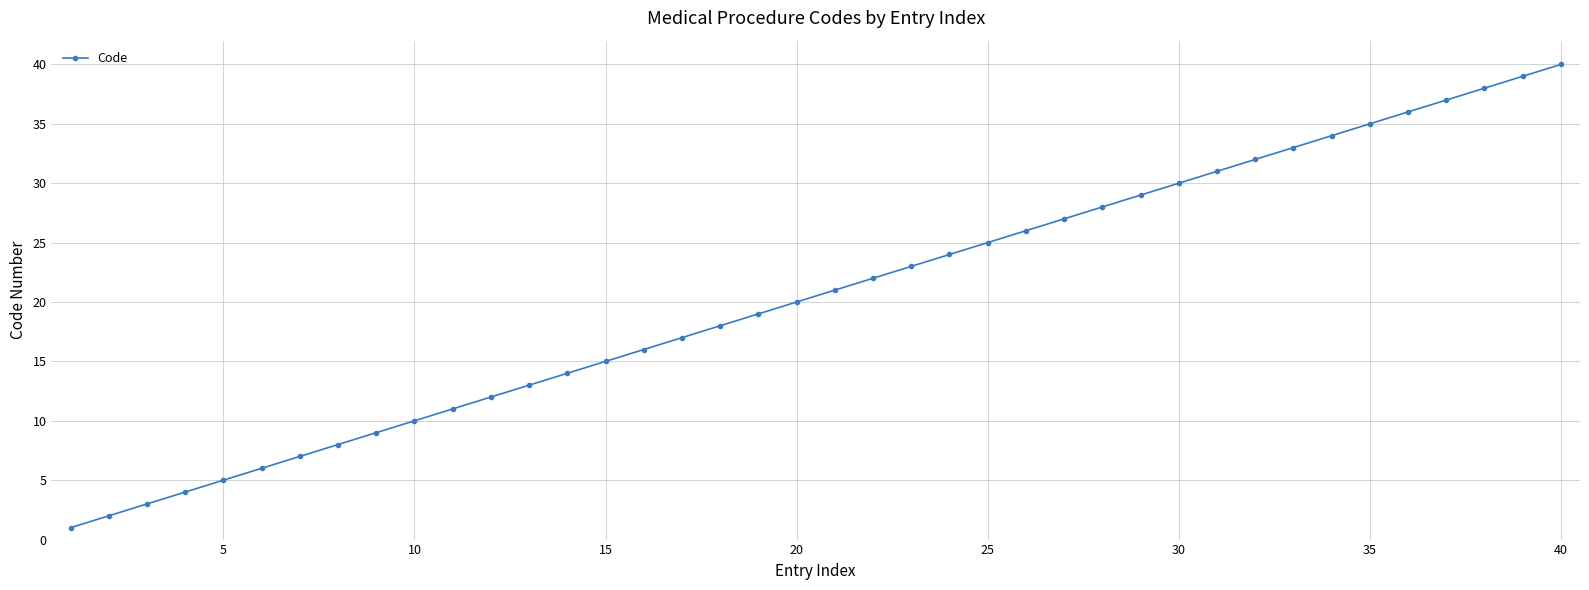

What is the difference between the maximum and minimum values?

39